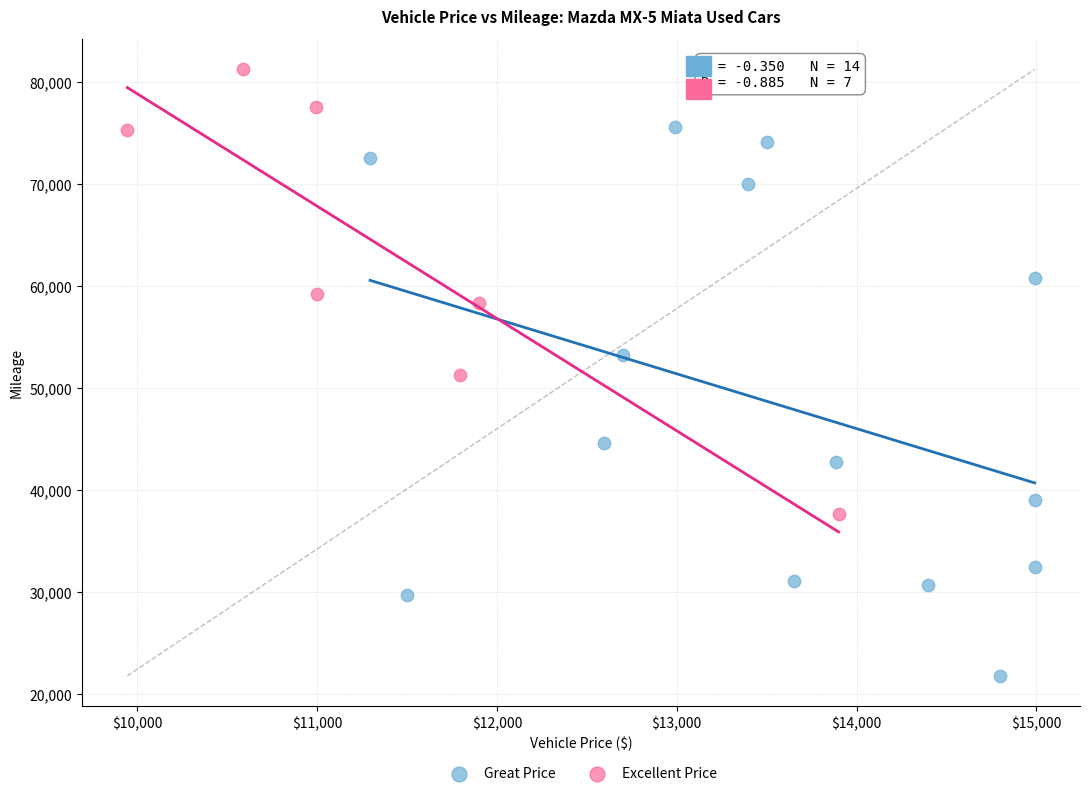

Which series contains the lowest Y value?

Great Price